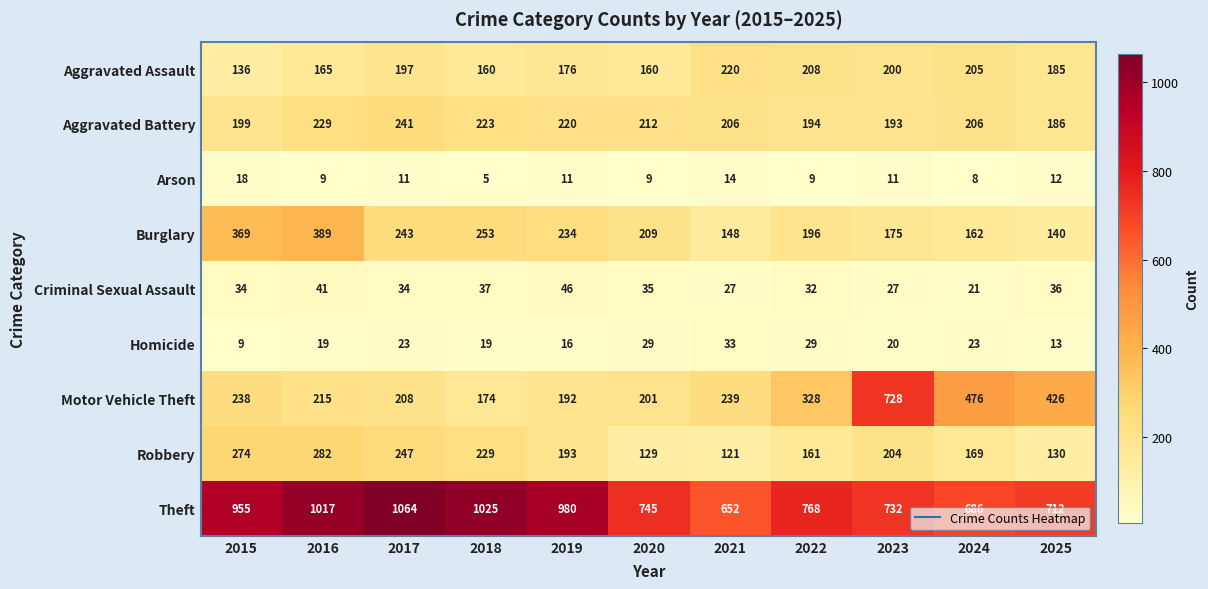

How many series are shown in this chart?

9